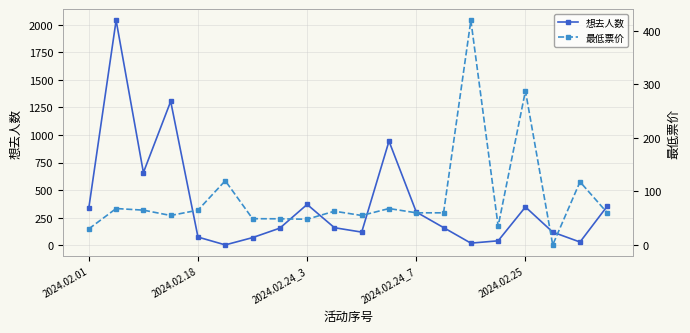

What are all the series names shown in the legend?

想去人数, 最低票价